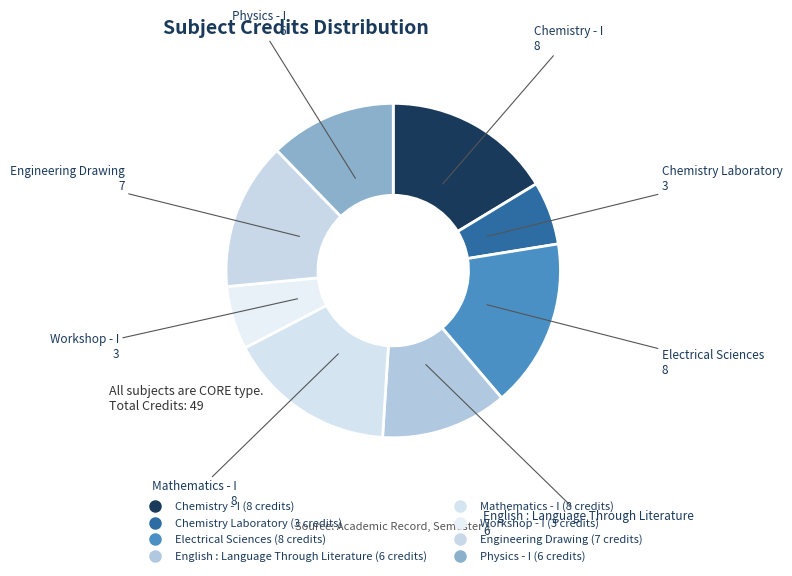

True or false: Workshop - I accounts for 6% of the total.

True